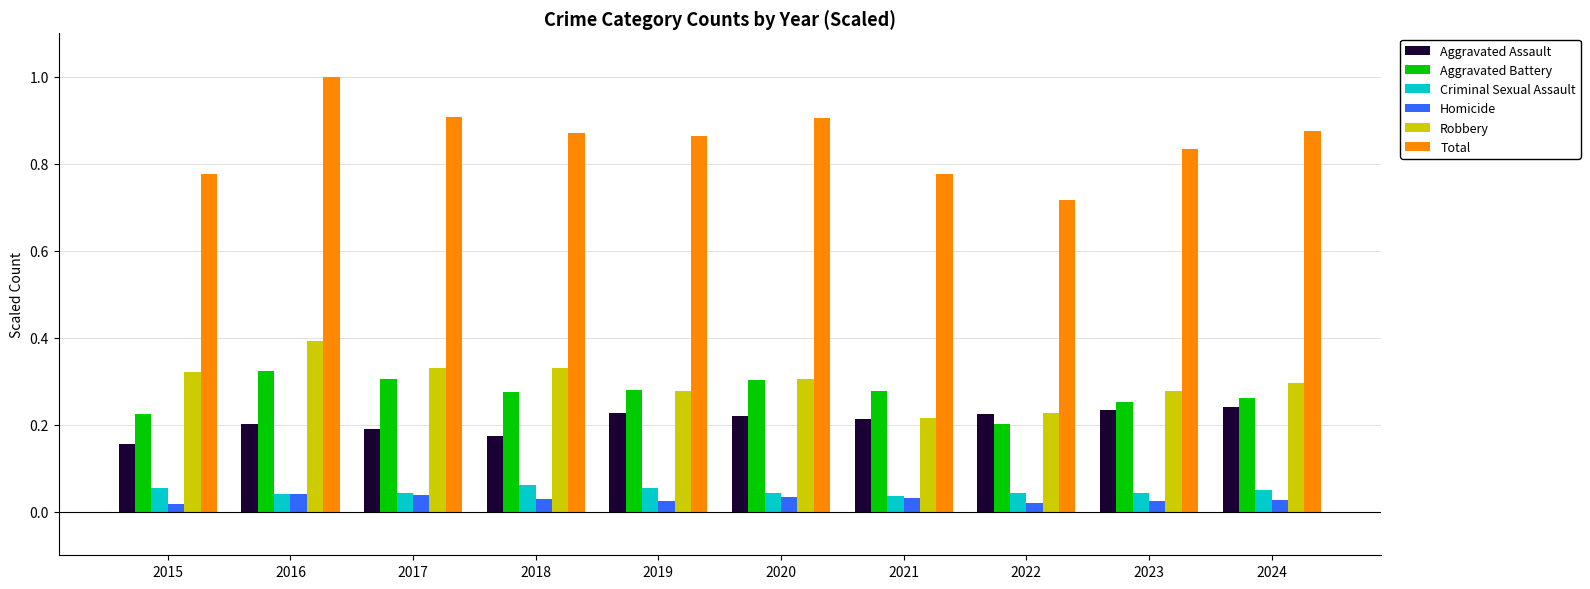

What is the sum of all Criminal Sexual Assault values?

0.5